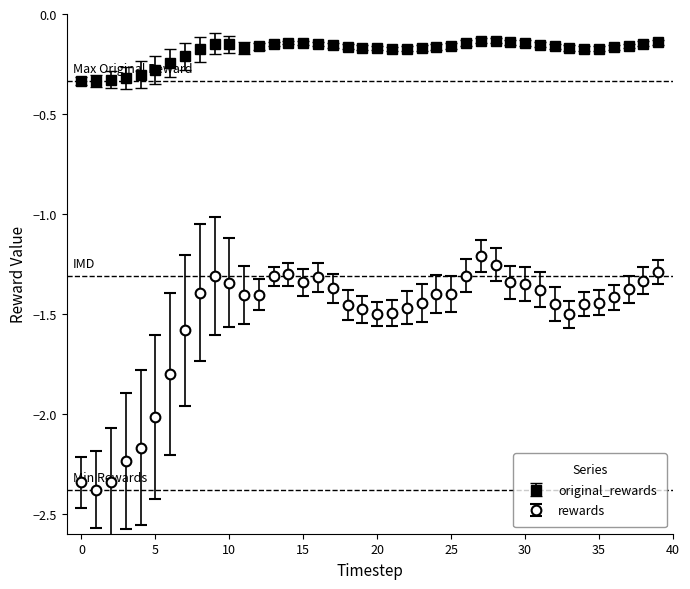

Which series has the largest range (max minus min)?

rewards